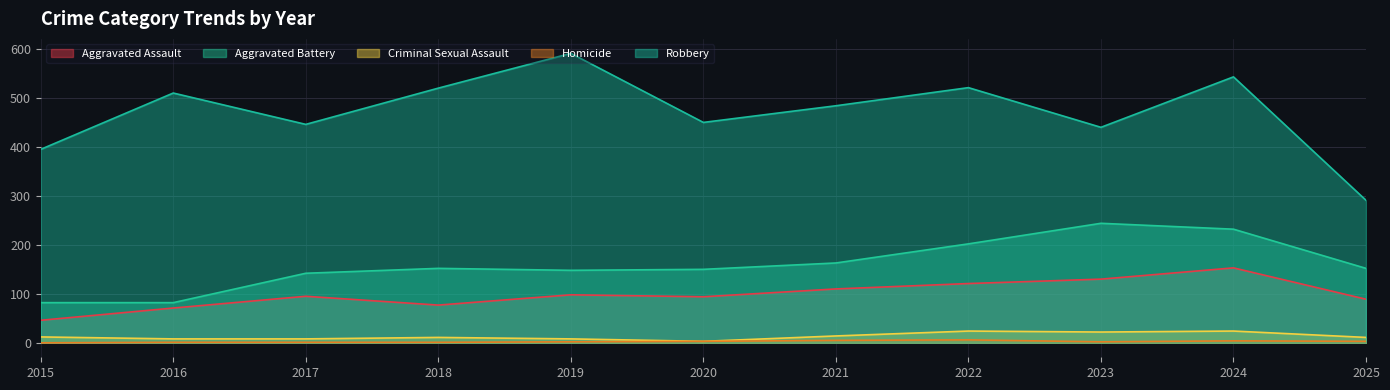

What is the total value across all series at 2022?

874